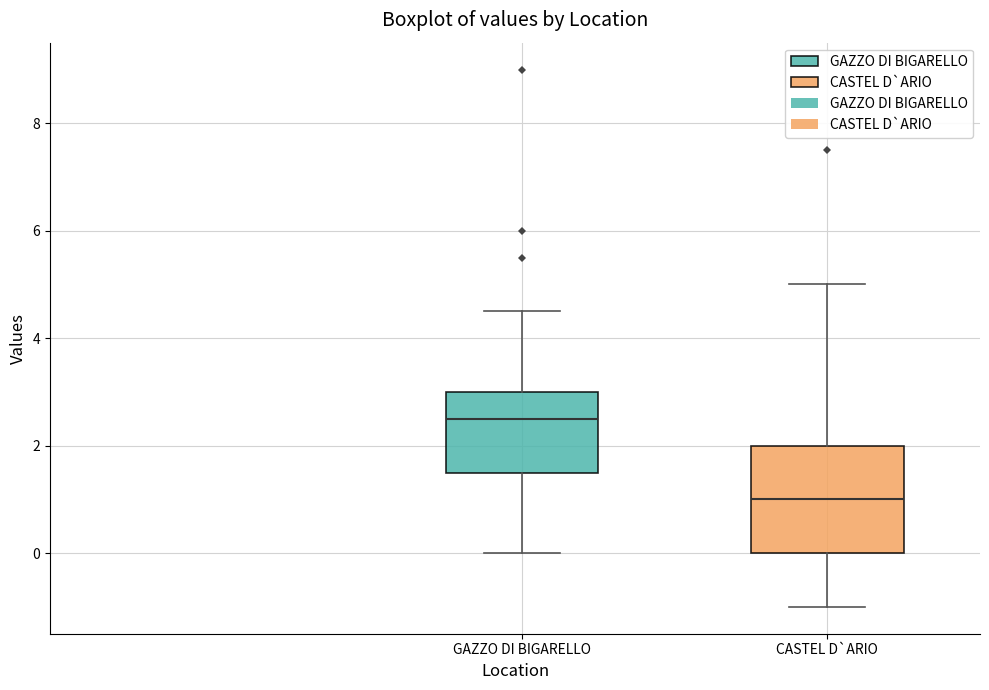

Which box is the tallest, from its lower edge to its upper edge?

CASTEL D`ARIO